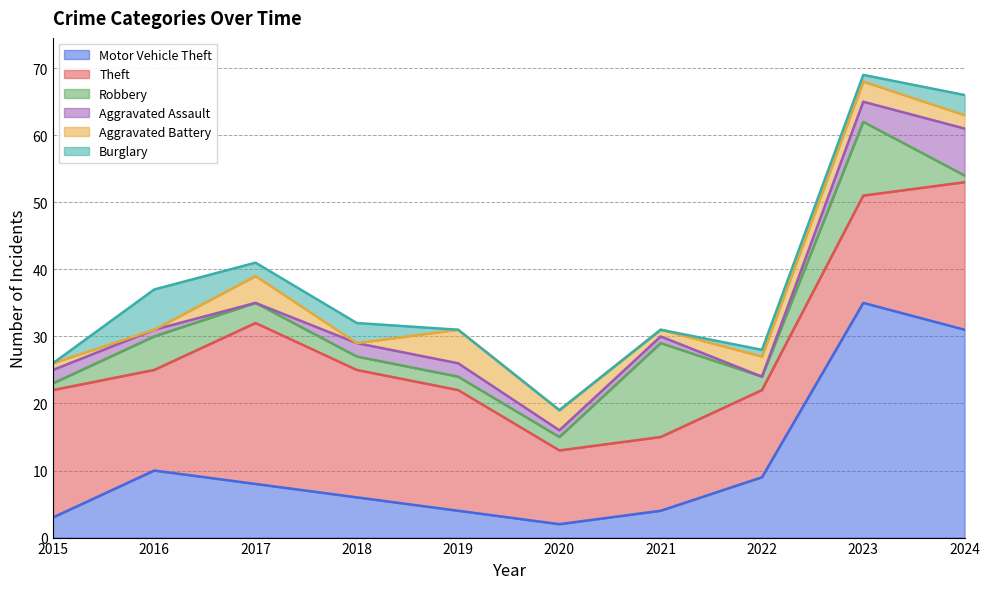

Reading left to right, extract all data points from this chart.

Motor Vehicle Theft: 3	10	8	6	4	2	4	9	35	31
Theft: 19	15	24	19	18	11	11	13	16	22
Robbery: 1	5	3	2	2	2	14	2	11	1
Aggravated Assault: 2	1	0	2	2	1	1	0	3	7
Aggravated Battery: 1	0	4	0	5	3	1	3	3	2
Burglary: 0	6	2	3	0	0	0	1	1	3